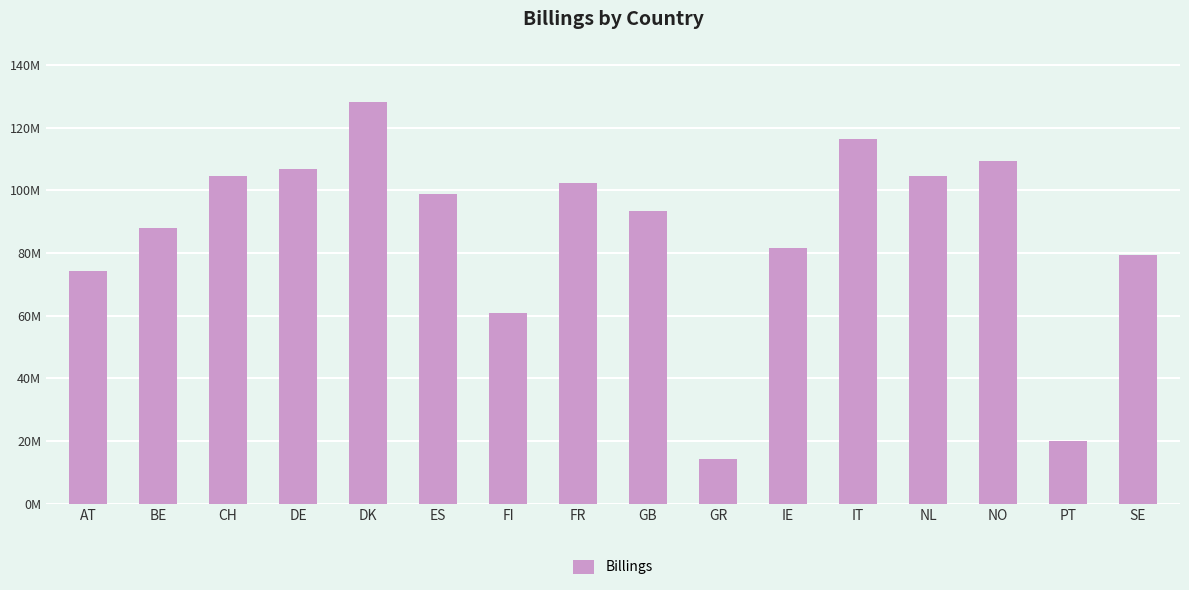

How many data points does each series have?

16